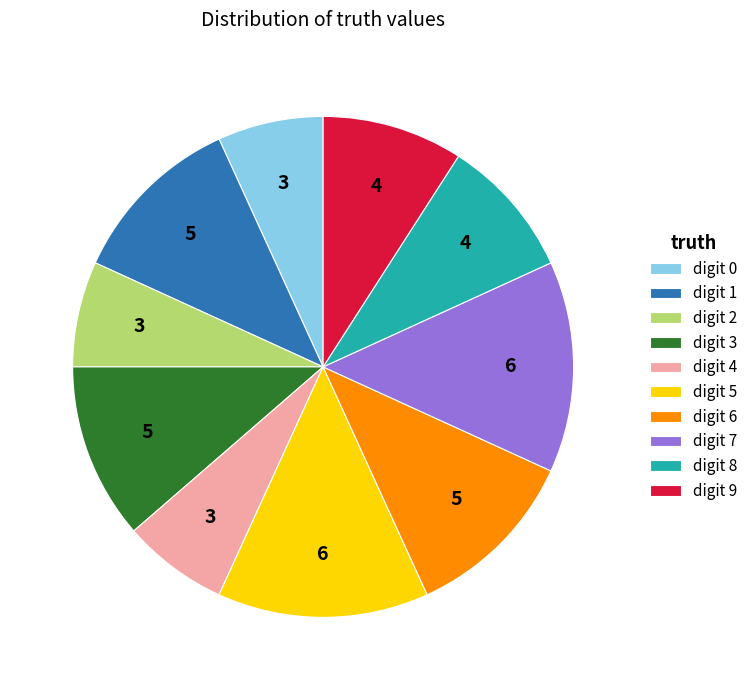

How many slices are in this pie chart?

10